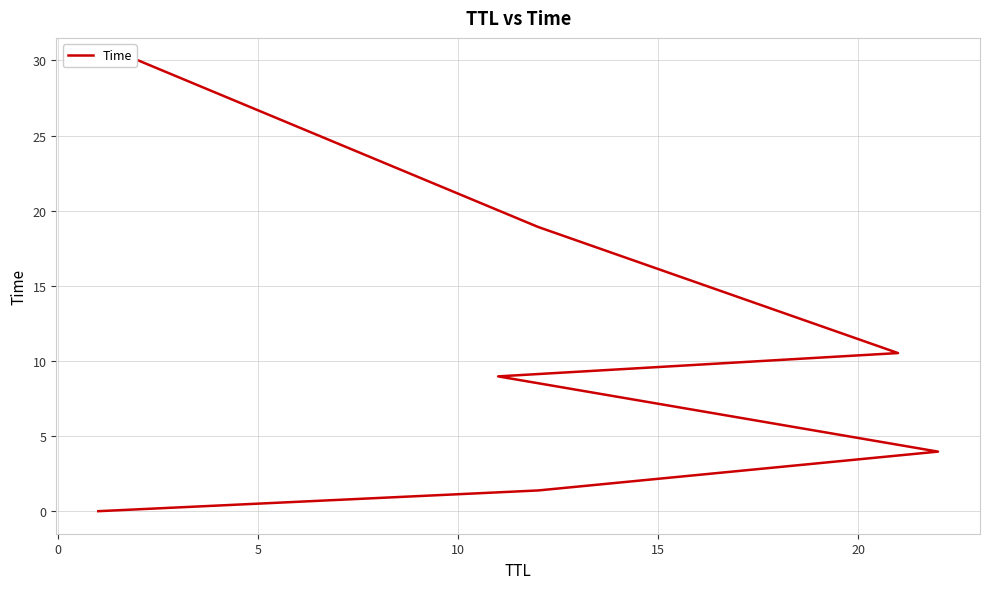

Reading left to right, what are all the values shown in this chart?

0.0	1.4	4.0	9.0	10.5	18.9	30.0